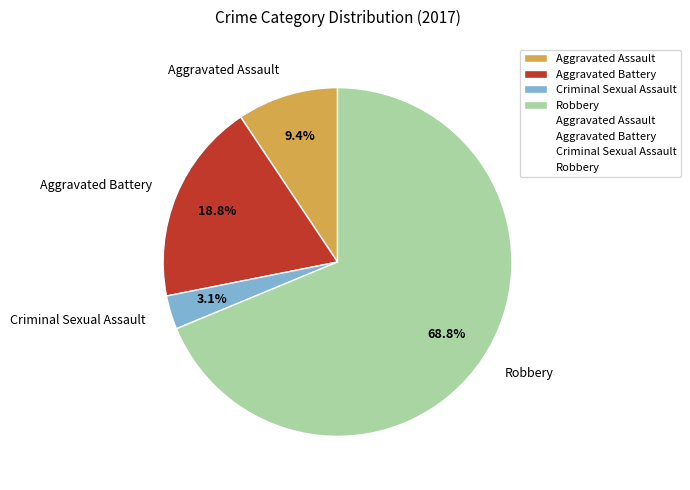

Which slice represents more than half of the pie?

Robbery